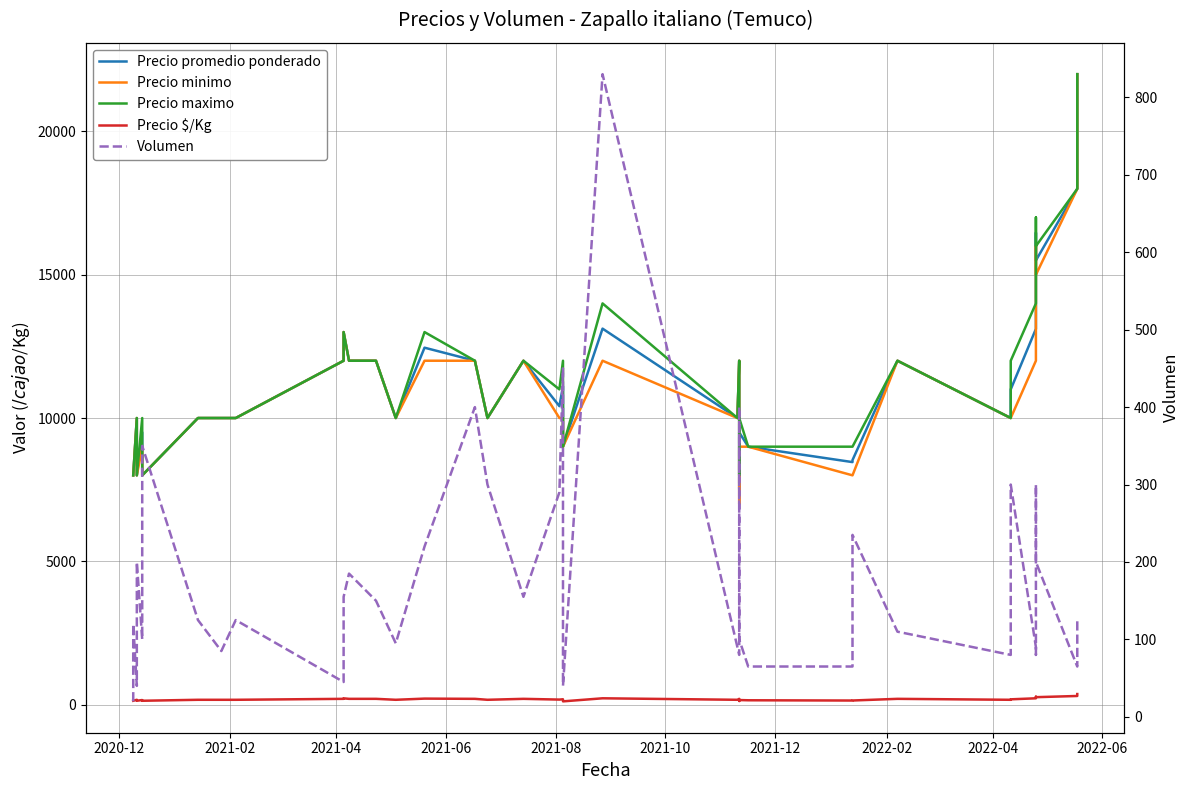

List the series in order of their peak value, lowest first.

Precio $/Kg, Volumen, Precio promedio ponderado, Precio minimo, Precio maximo